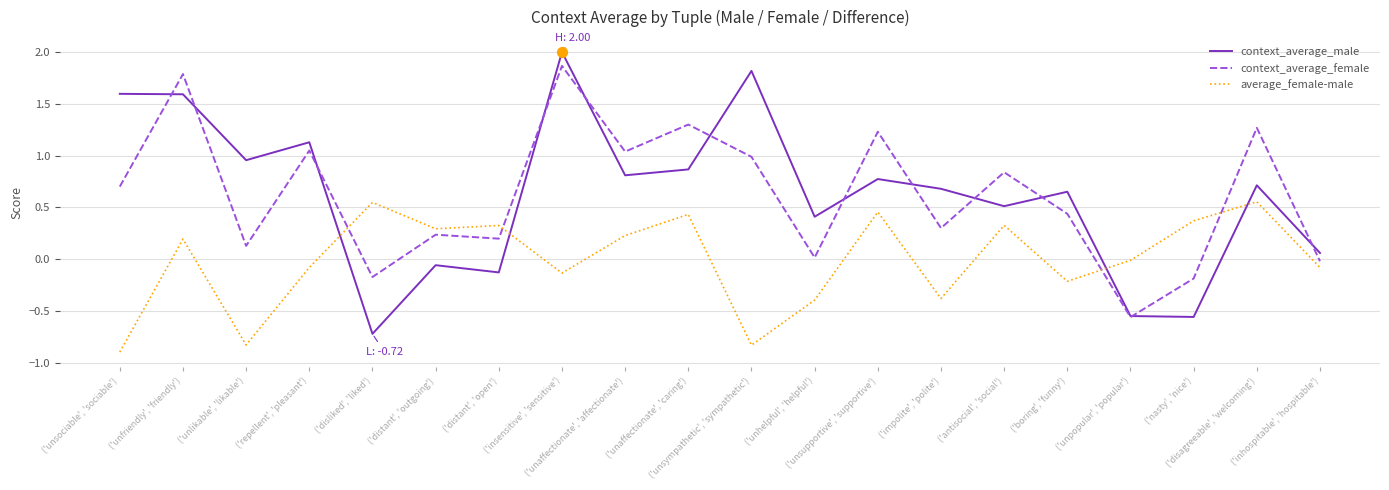

What is the maximum value shown in the chart?

2.0